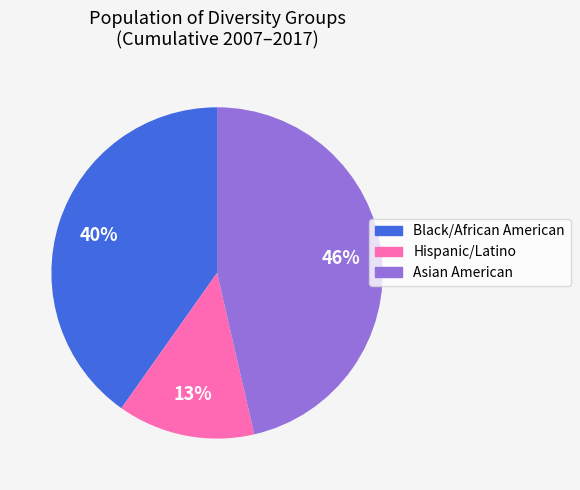

To the nearest percent, what portion does Asian American represent?

46%